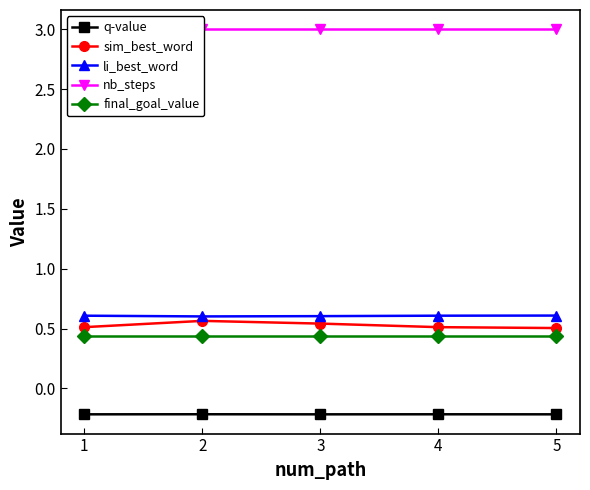

How many sim_best_word values are between 0 and 1?

5